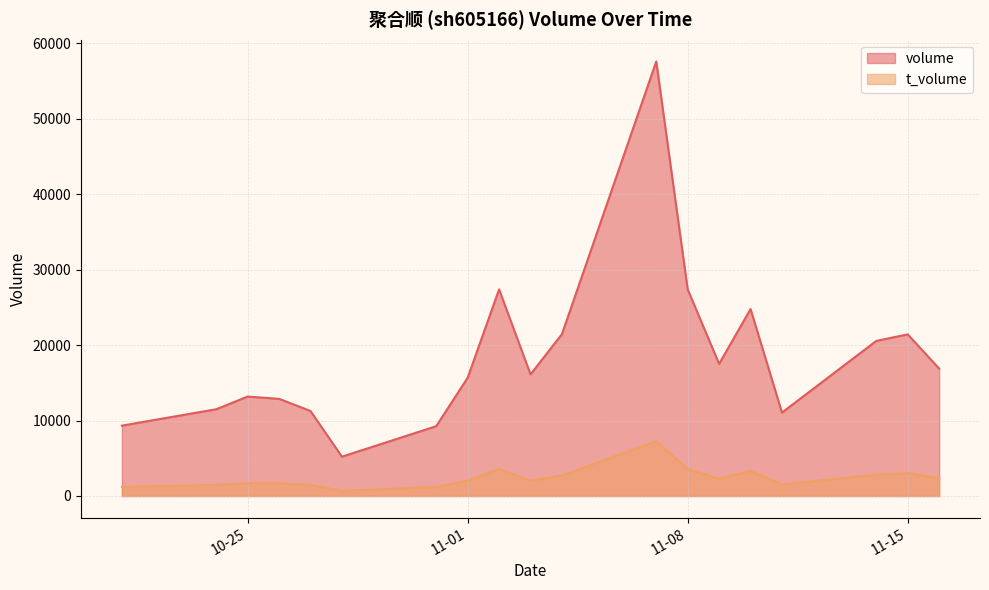

The volume series shows 9087 at 2022-11-10. True or false?

False